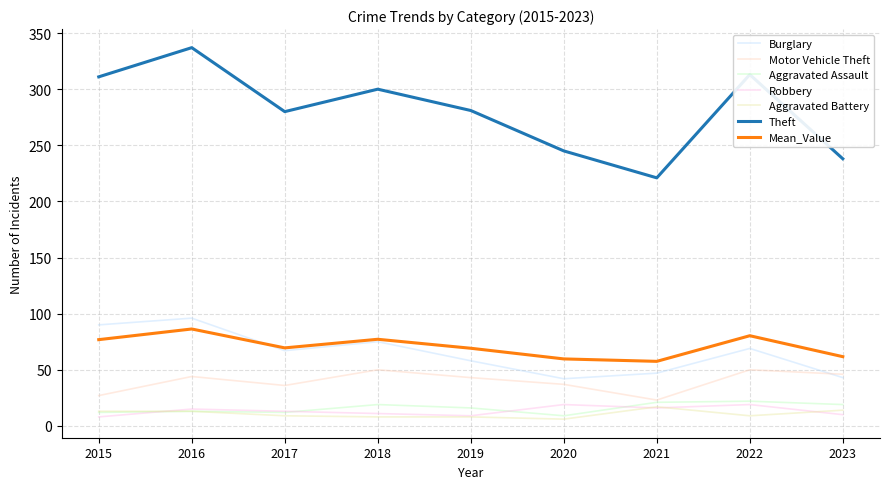

Count the number of categories in the chart.

9